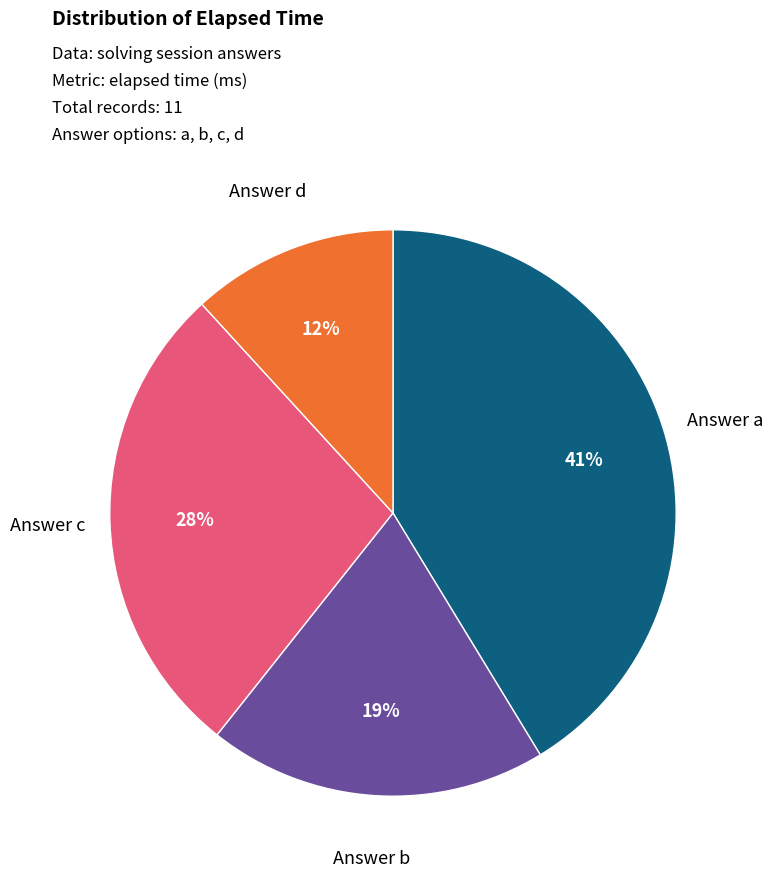

To the nearest percent, what is the difference between the largest and smallest slice percentages?

29%